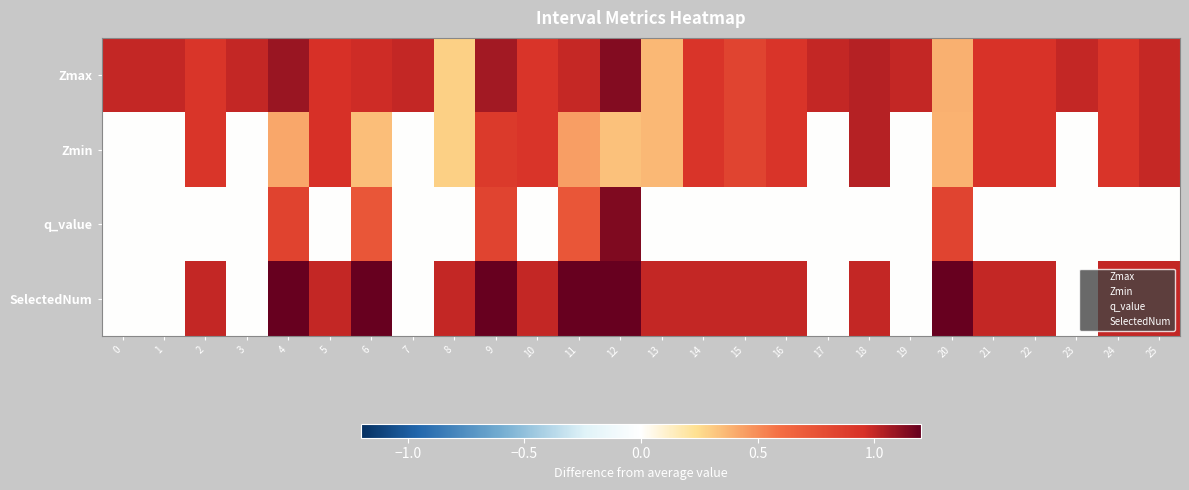

Reading left to right, transcribe all the data shown in this chart.

Zmax: 0=1.0	1=1.0	2=0.9	3=1.0	4=1.1	5=1.0	6=1.0	7=1.0	8=0.3	9=1.1	10=0.9	11=1.0	12=1.1	13=0.4	14=0.9	15=0.8	16=0.9	17=1.0	18=1.0	19=1.0	20=0.4	21=0.9	22=0.9	23=1.0	24=0.9	25=1.0
Zmin: 0=0.0	1=0.0	2=0.9	3=0.0	4=0.4	5=1.0	6=0.3	7=0.0	8=0.3	9=0.9	10=0.9	11=0.4	12=0.3	13=0.4	14=0.9	15=0.8	16=0.9	17=0.0	18=1.0	19=0.0	20=0.4	21=0.9	22=0.9	23=0.0	24=0.9	25=1.0
q_value: 0=0.0	1=0.0	2=0.0	3=0.0	4=0.8	5=0.0	6=0.7	7=0.0	8=0.0	9=0.8	10=0.0	11=0.7	12=1.1	13=0.0	14=0.0	15=0.0	16=0.0	17=0.0	18=0.0	19=0.0	20=0.8	21=0.0	22=0.0	23=0.0	24=0.0	25=0.0
SelectedNum: 0=0.0	1=0.0	2=1.0	3=0.0	4=3.0	5=1.0	6=3.0	7=0.0	8=1.0	9=2.0	10=1.0	11=3.0	12=4.0	13=1.0	14=1.0	15=1.0	16=1.0	17=0.0	18=1.0	19=0.0	20=2.0	21=1.0	22=1.0	23=0.0	24=1.0	25=1.0